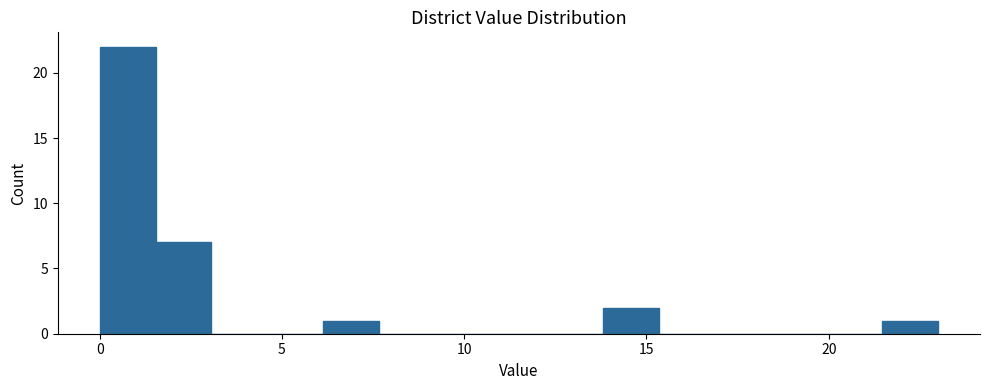

Around what value on the x-axis is the tallest bar? Give the approximate position of its centre, as read against the axis.

1.0